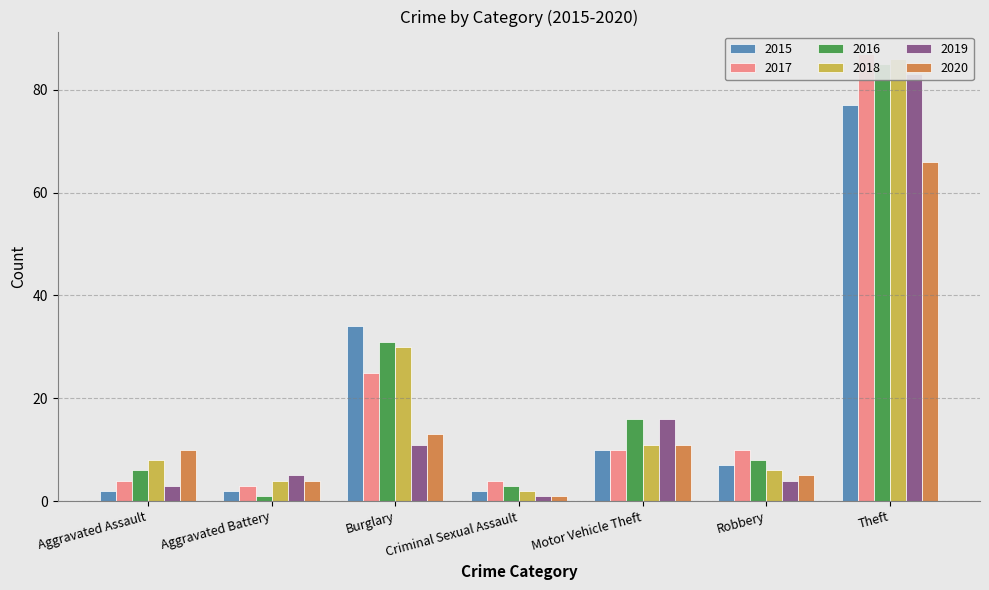

At which category is the sum across all series the highest?

Theft